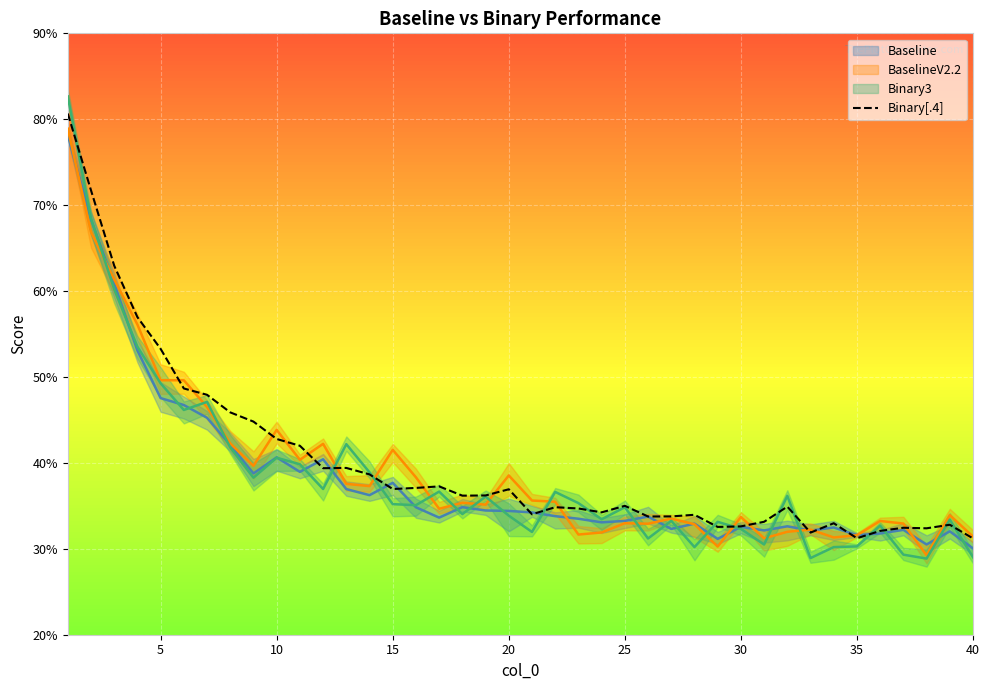

The Binary[.4] series shows 10.3 at 40. True or false?

False